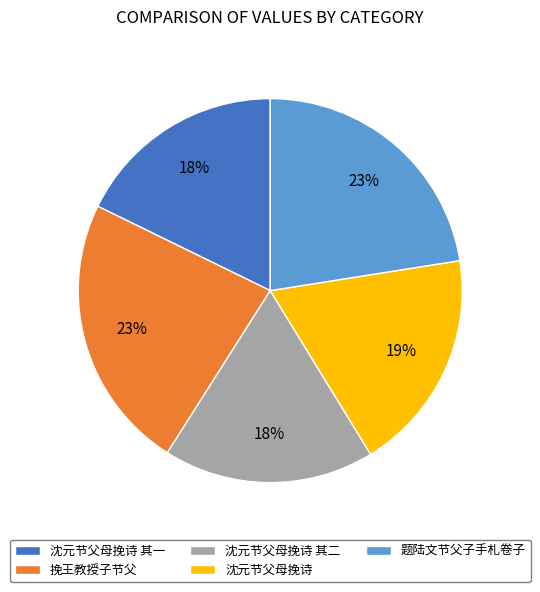

Combined, do 沈元节父母挽诗 其二 and 题陆文节父子手札卷子 account for over 50%?

No